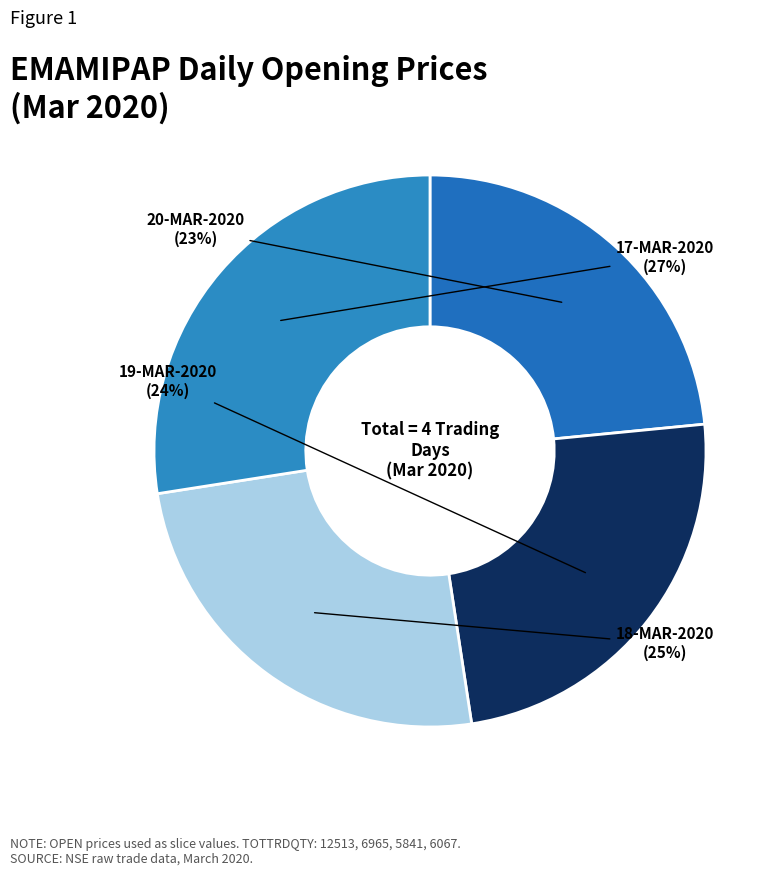

To the nearest percent, what is the difference between the largest and smallest slice percentages?

4%